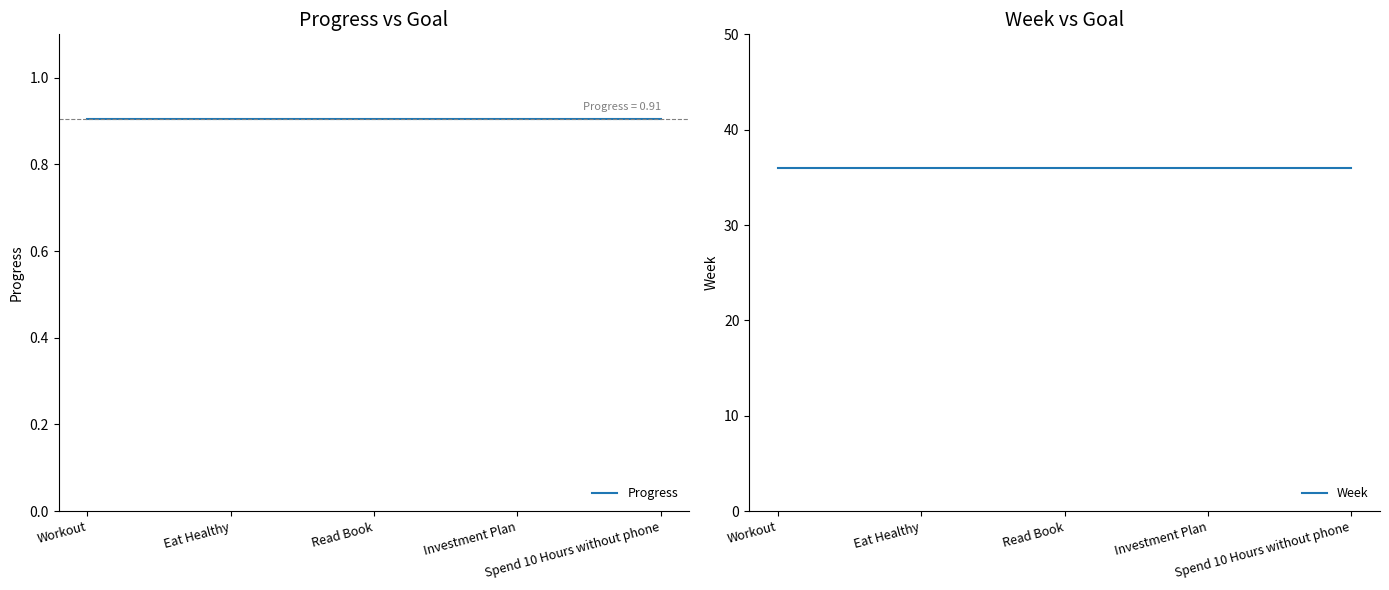

What is the minimum value shown in the chart?

0.9